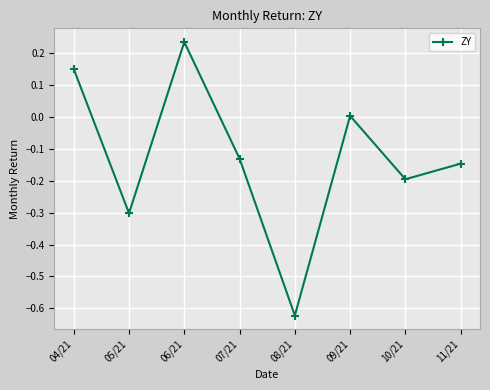

Rank the categories by value from highest to lowest.

06/21, 04/21, 09/21, 07/21, 11/21, 10/21, 05/21, 08/21